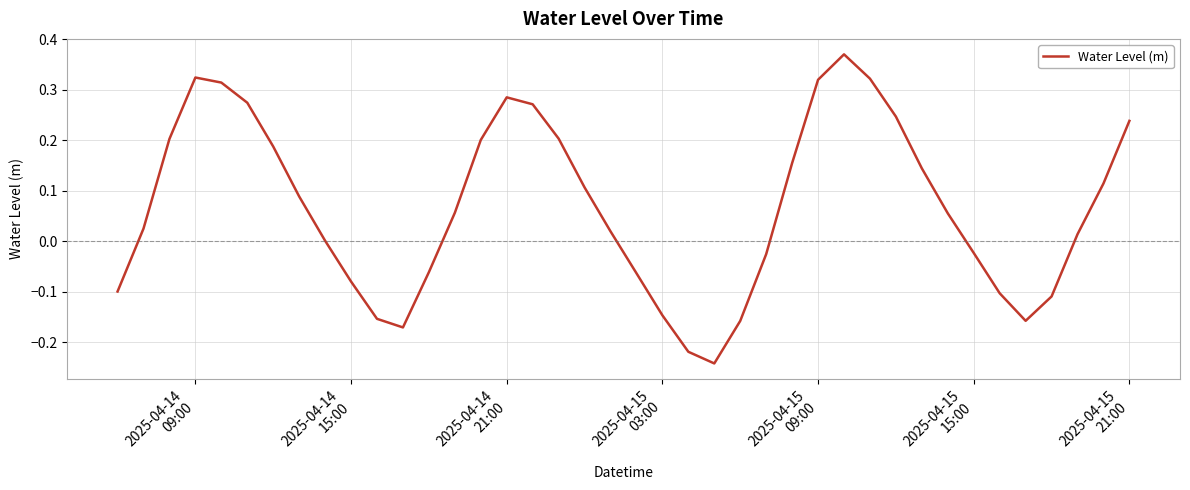

Is this an area chart (filled region under the line)?

No